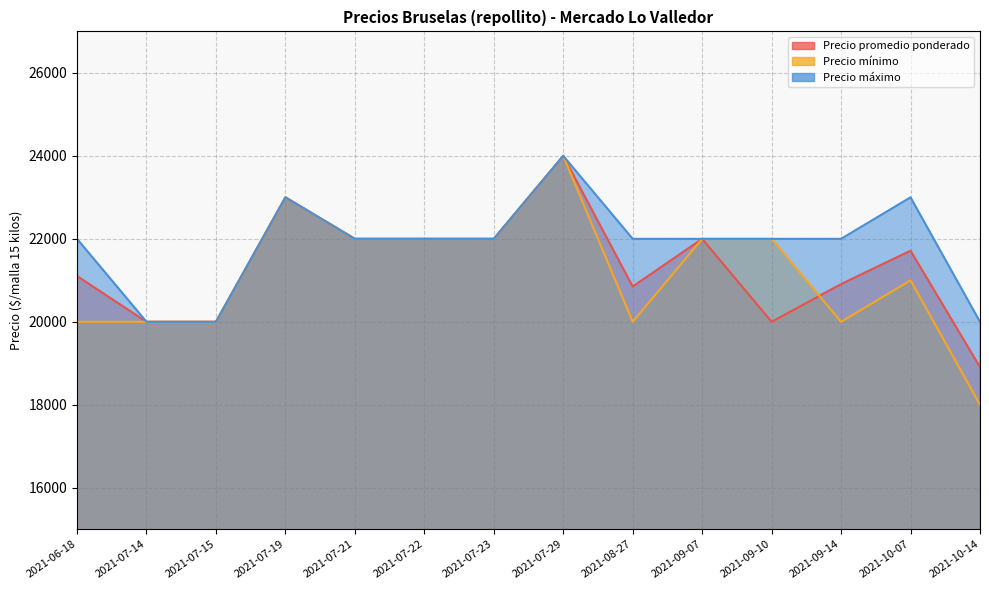

How many distinct data groups are displayed?

3